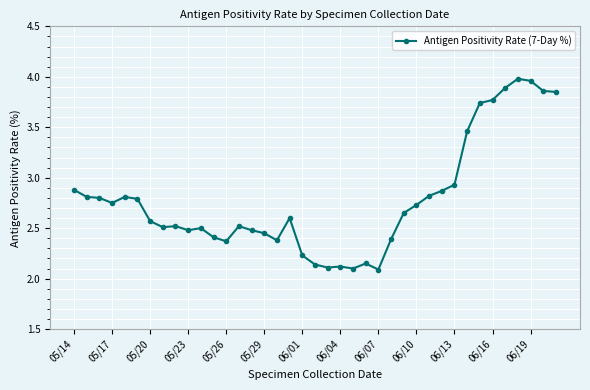

How many lines are shown in the chart?

1